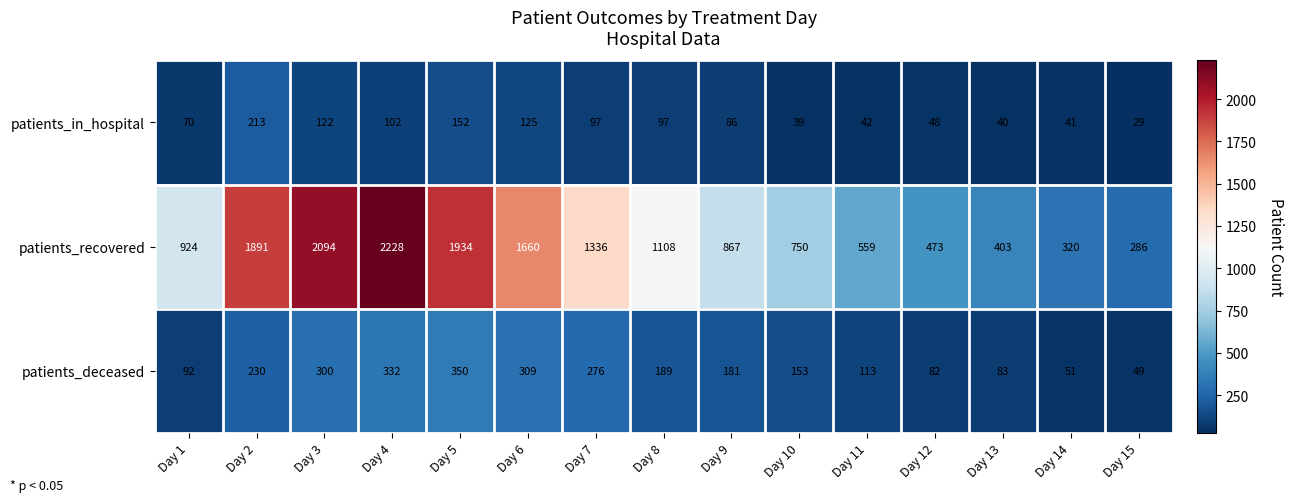

Which series changed the most between Day 3 and Day 11?

patients_recovered